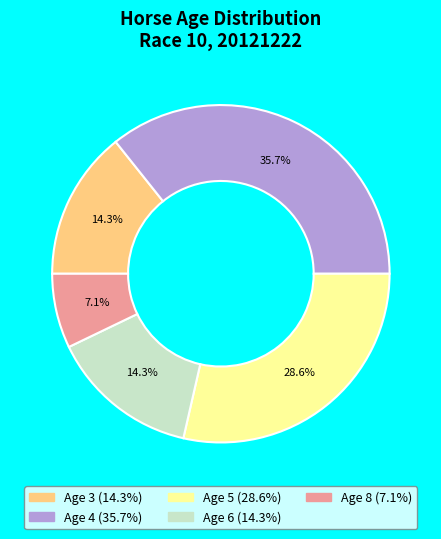

Does any single category account for the majority?

No